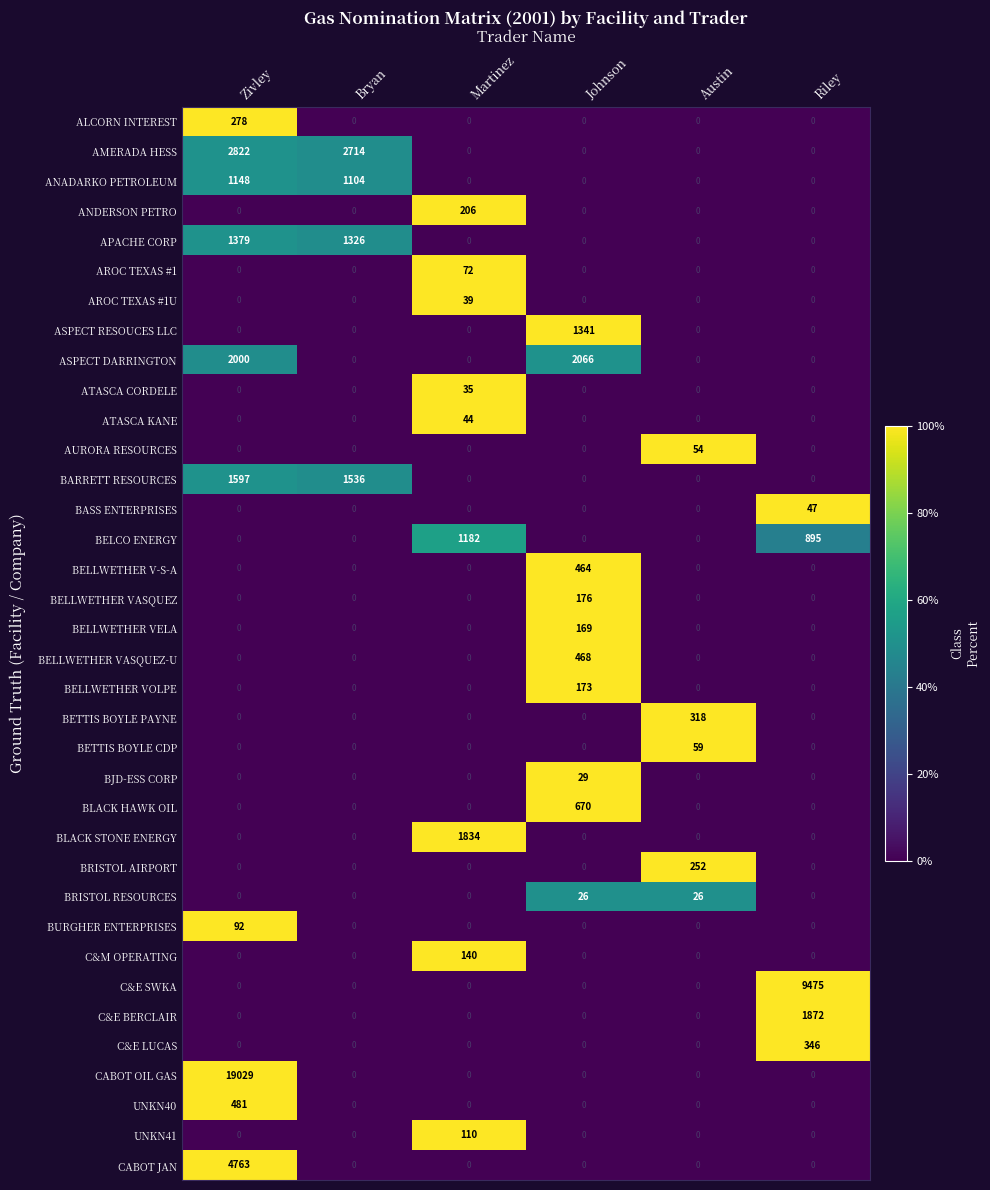

What is the difference between the maximum and second lowest values in the ALCORN INTEREST series?

278